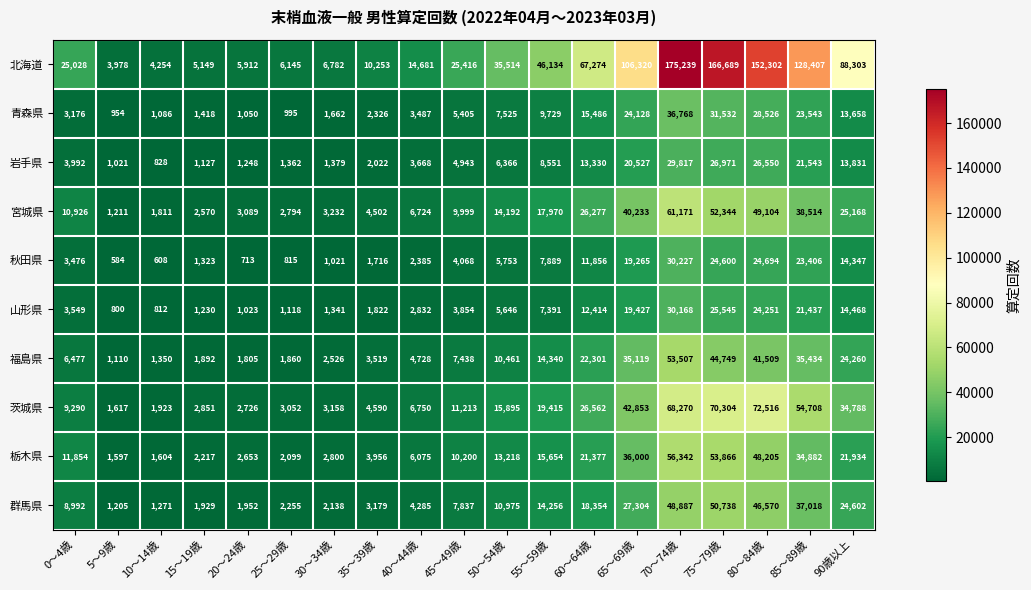

Rank the series at 50～54歳 from highest to lowest value.

北海道, 茨城県, 宮城県, 栃木県, 群馬県, 福島県, 青森県, 岩手県, 秋田県, 山形県